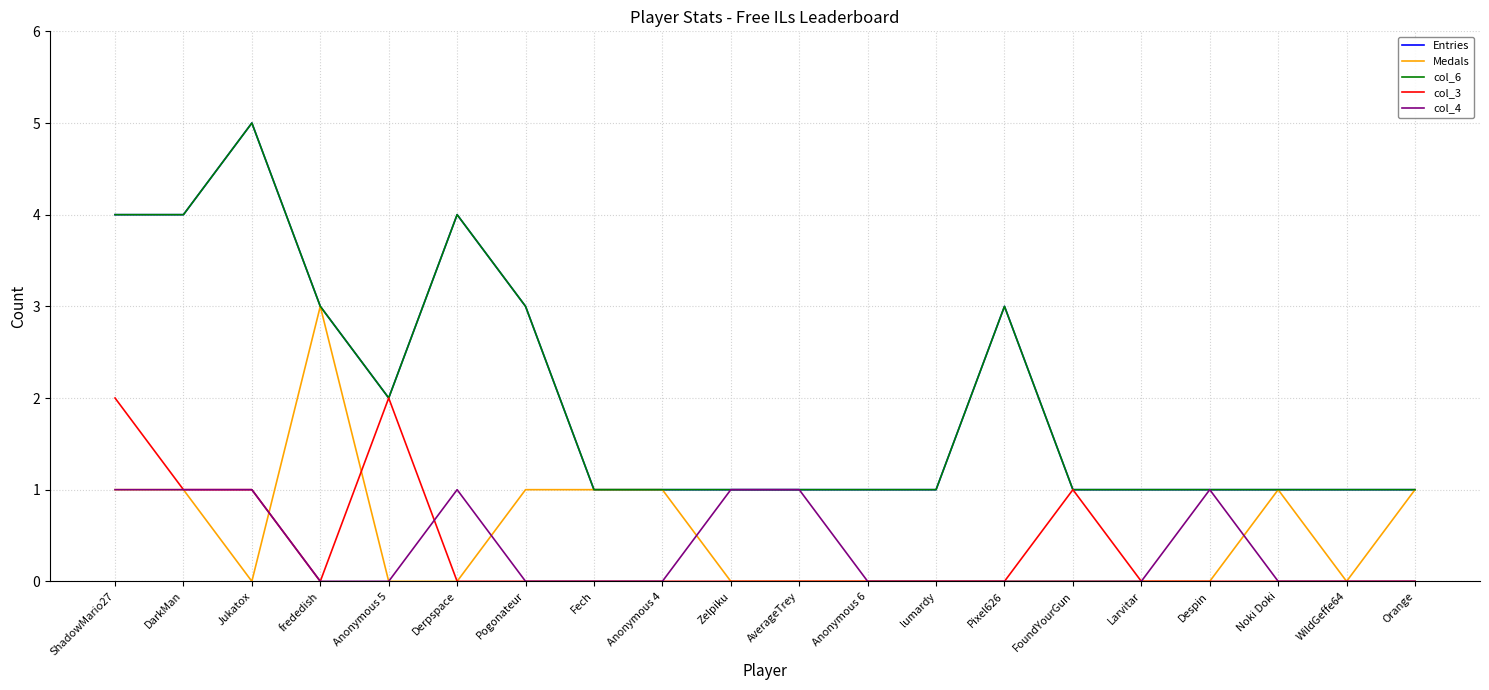

After their last crossing, which series has the higher values: col_4 or col_3?

col_4